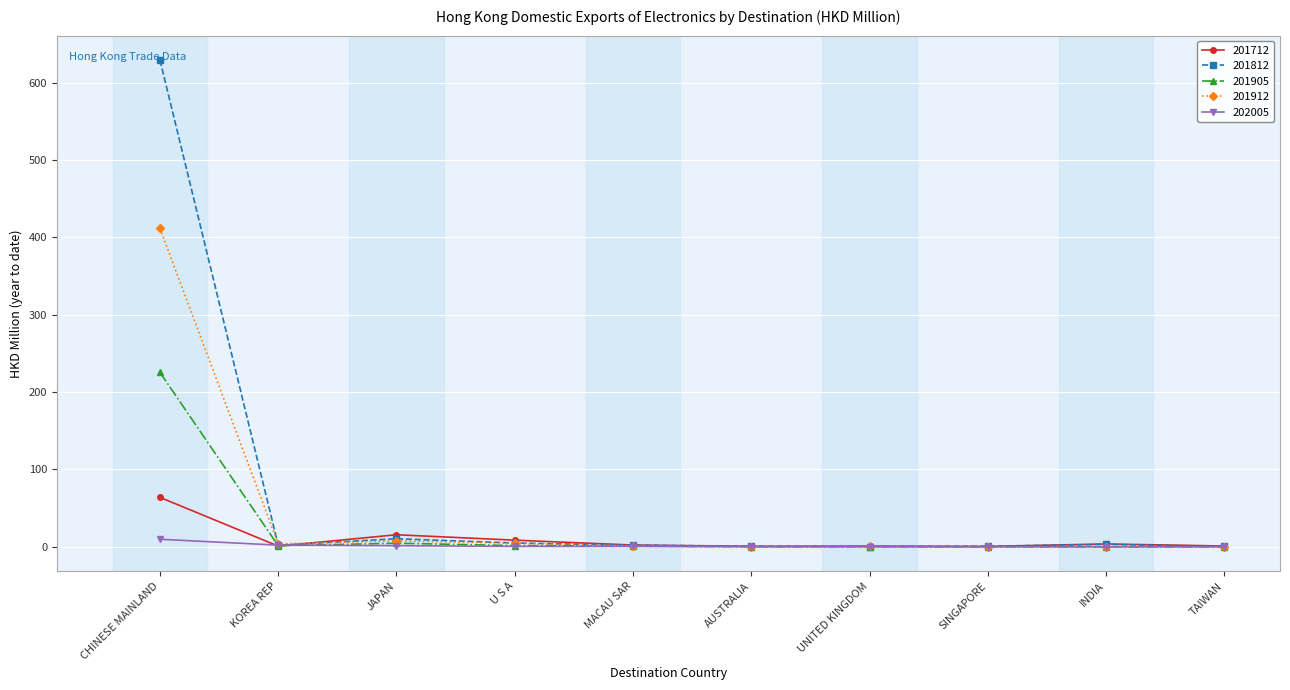

At which label does 201905 first exceed 1?

CHINESE MAINLAND